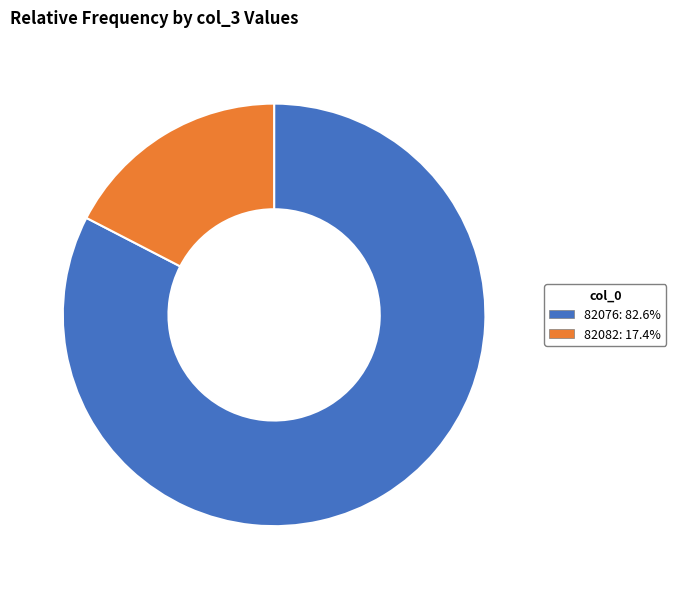

Combined, do 82076: 82.6% and 82082: 17.4% account for over 50%?

Yes